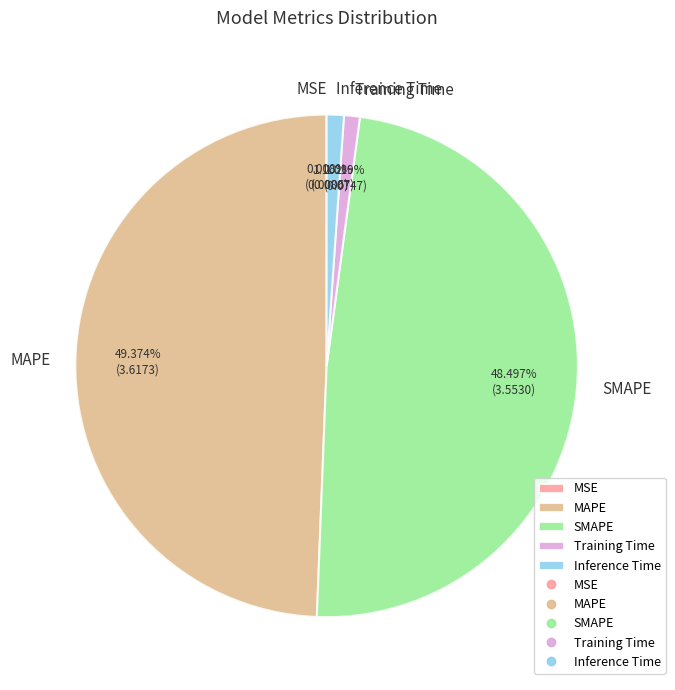

Does any single category account for the majority?

No